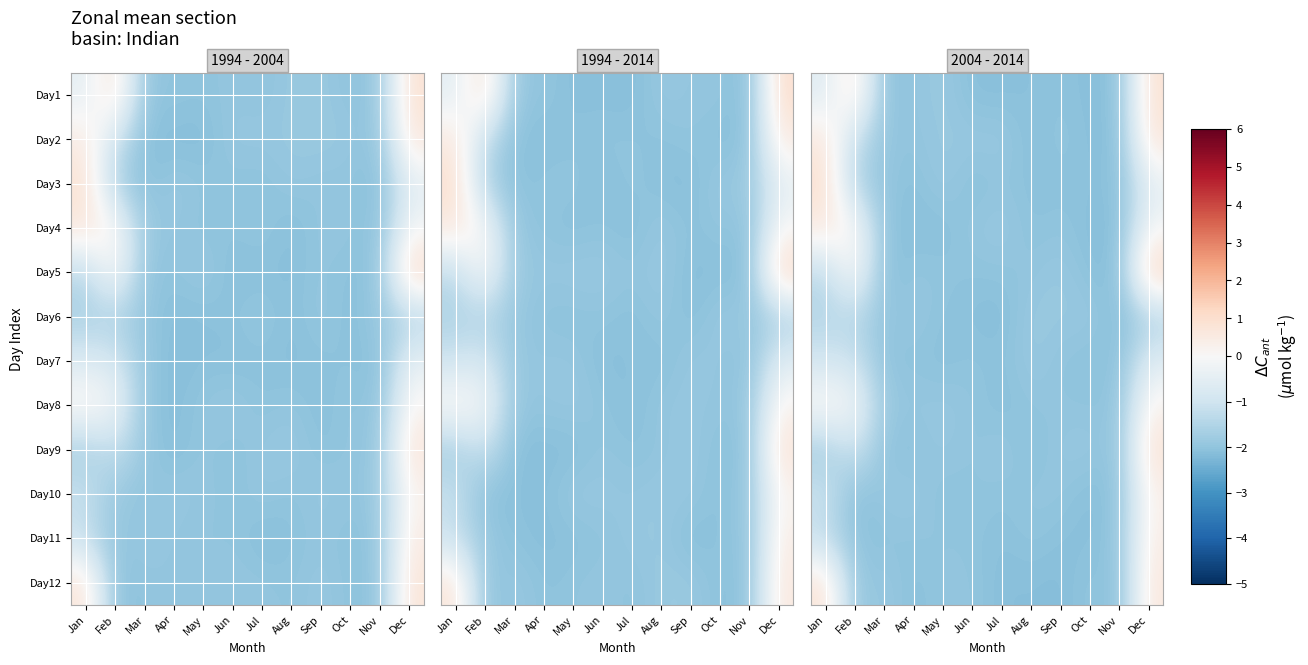

Reading left to right, transcribe all the data shown in this chart.

row_0: -0.6	0.7	-2.1	-2.0	-1.9	-2.1	-2.1	-2.1	-2.0	-2.1	-2.1	0.9
row_1: 0.6	-1.2	-2.0	-2.0	-1.9	-1.9	-1.9	-2.1	-2.0	-2.1	-2.1	0.7
row_2: 0.9	-1.6	-2.0	-2.1	-1.9	-2.1	-2.0	-2.1	-2.1	-2.1	-2.1	-0.5
row_3: 0.6	0.1	-2.1	-2.1	-2.1	-1.9	-1.9	-2.1	-2.0	-2.1	-2.1	-0.1
row_4: -1.3	0.1	-2.1	-2.0	-2.0	-2.0	-2.0	-2.0	-1.9	-2.1	-2.1	1.3
row_5: -1.5	-1.4	-2.0	-1.9	-2.0	-2.1	-2.1	-1.9	-1.9	-1.9	-2.1	-1.6
row_6: -1.0	-1.0	-2.0	-2.0	-2.1	-2.0	-2.1	-1.9	-2.0	-2.1	-2.1	-0.6
row_7: 0.2	-0.1	-1.9	-1.9	-1.9	-2.0	-2.1	-2.0	-2.0	-2.0	-2.0	0.2
row_8: -1.8	-1.0	-2.1	-2.1	-1.9	-2.0	-1.9	-2.1	-1.9	-1.9	-2.0	0.9
row_9: -1.0	-2.1	-1.9	-1.9	-2.1	-2.0	-2.0	-2.0	-2.0	-2.1	-2.0	0.3
row_10: -1.3	-2.0	-2.0	-2.0	-2.0	-2.0	-2.1	-2.0	-2.1	-2.1	-2.0	0.4
row_11: 0.8	-2.0	-1.9	-2.1	-2.0	-2.0	-2.1	-2.1	-2.1	-2.0	-2.1	0.6